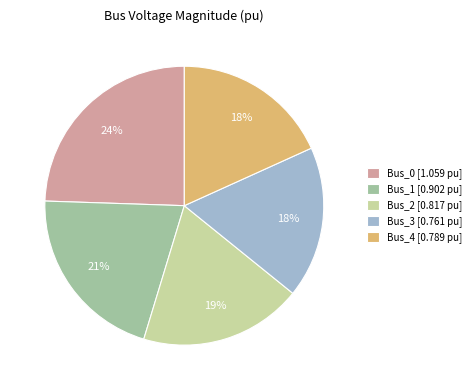

Combined, do Bus_0 and Bus_2 account for over 50%?

No